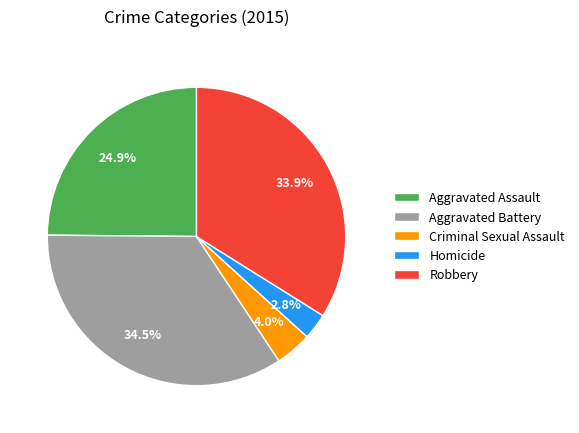

True or false: Homicide accounts for 3% of the total.

True